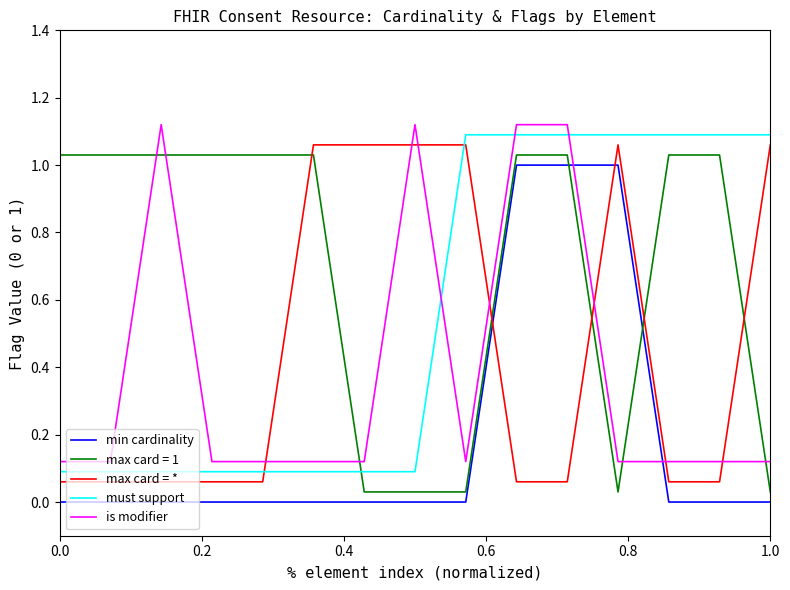

Which series ends up on top after the final intersection of min cardinality and is modifier?

is modifier